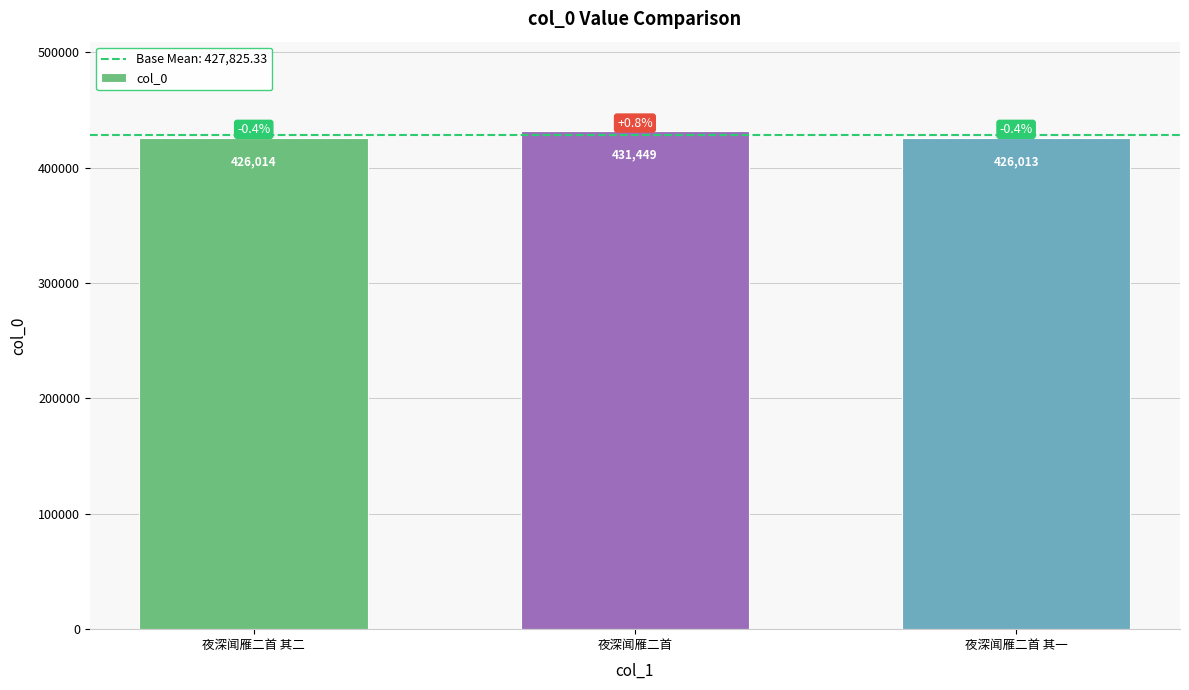

Count the number of categories in the chart.

3